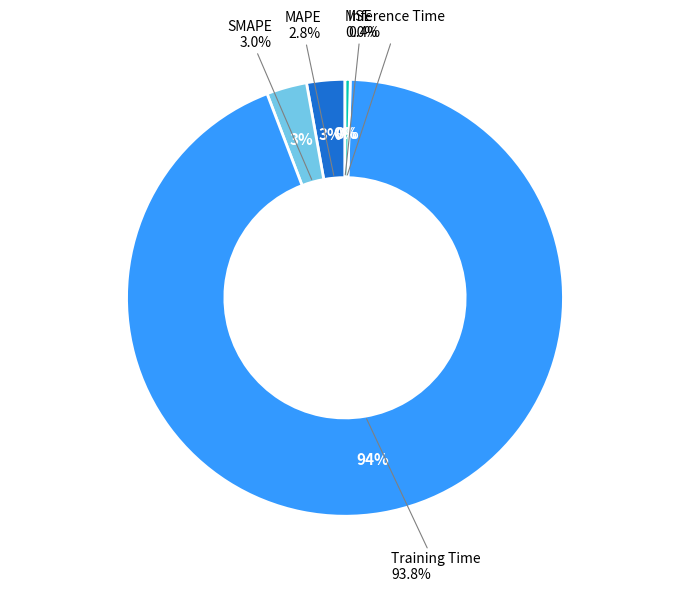

The MAPE slice represents 3% of the pie. True or false?

True